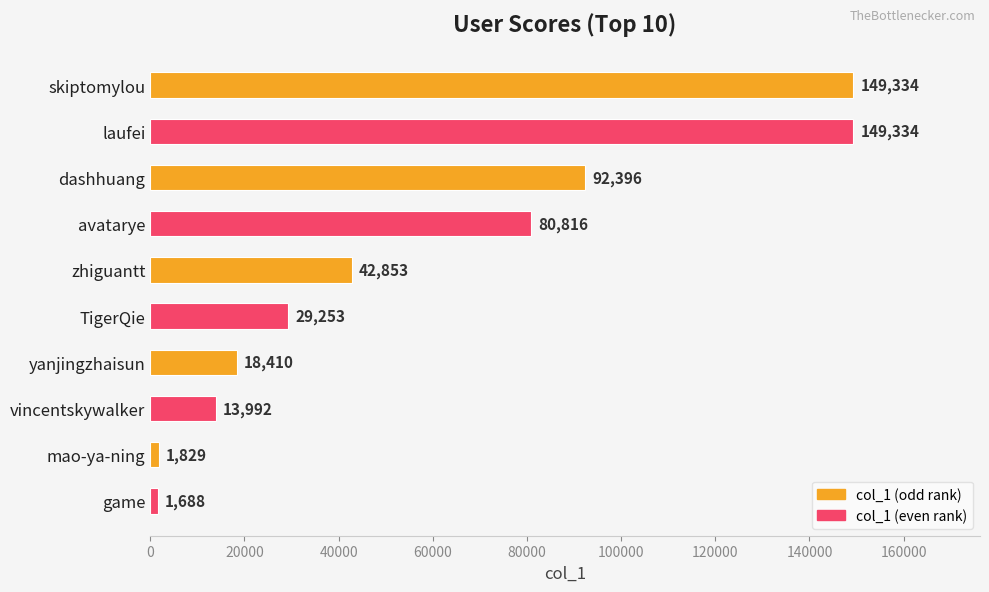

Reading top to bottom, list all the values displayed in this chart.

skiptomylou=149334	laufei=149334	dashhuang=92396	avatarye=80816	zhiguantt=42853	TigerQie=29253	yanjingzhaisun=18410	vincentskywalker=13992	mao-ya-ning=1829	game=1688